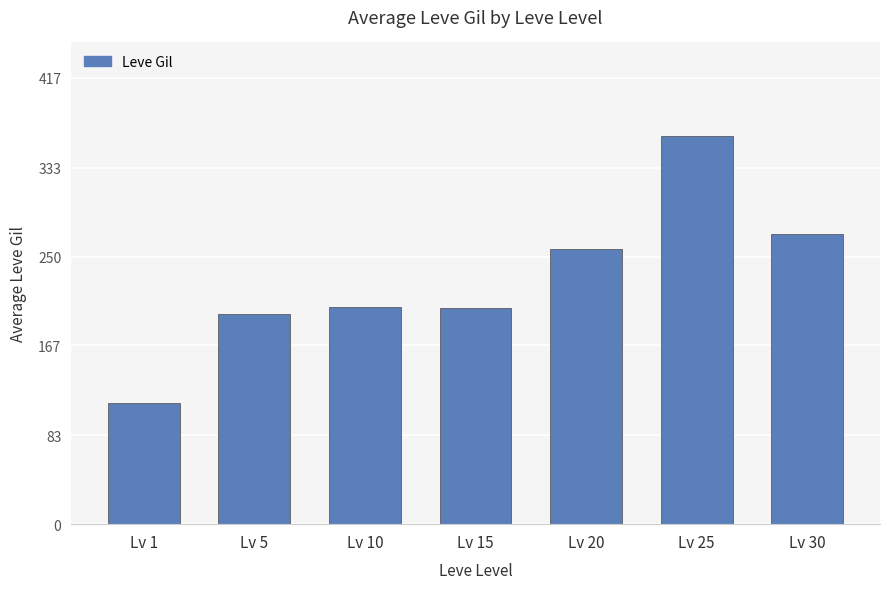

What is the average value?

229.4